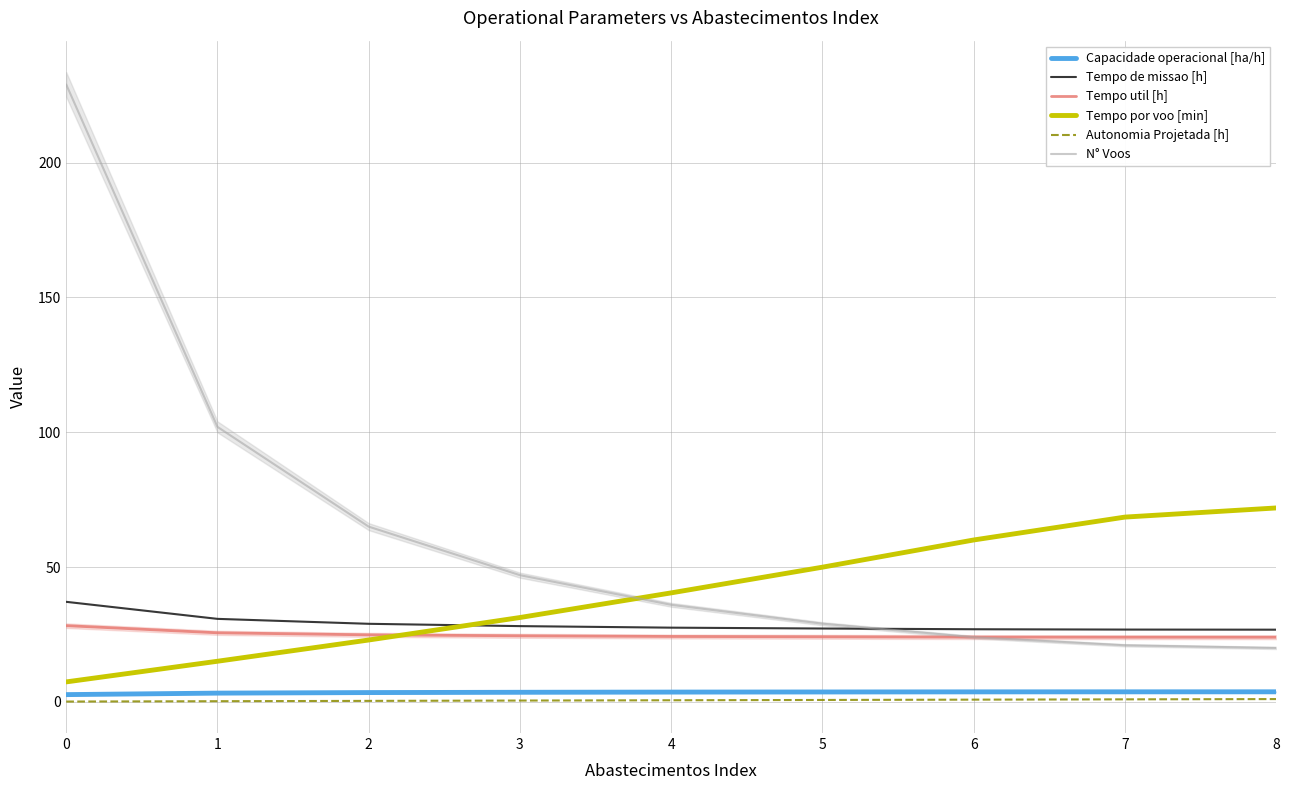

Where does the Tempo por voo [min] series first go above 40?

4